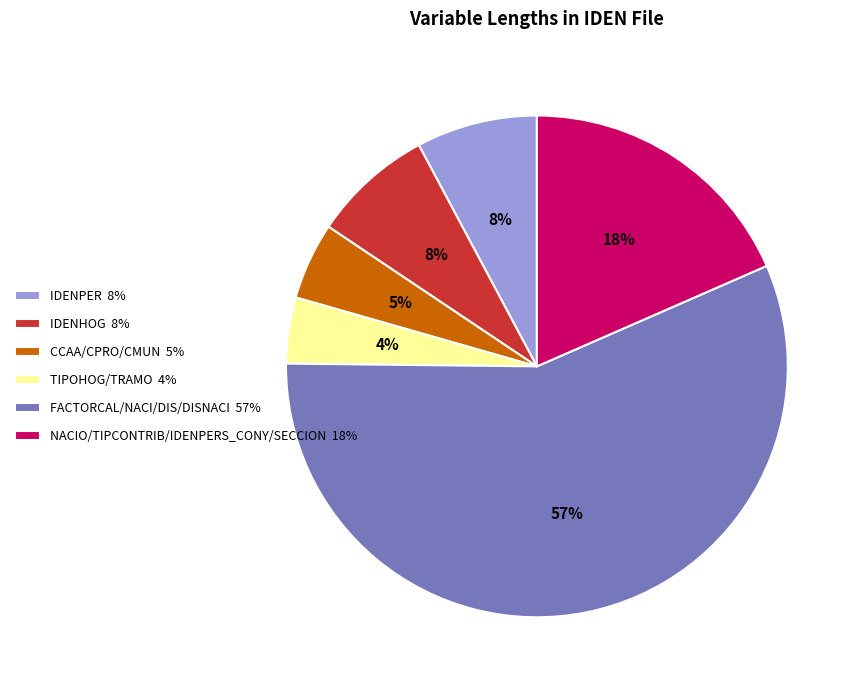

What is the largest slice in the pie chart?

FACTORCAL/NACI/DIS/DISNACI 57%